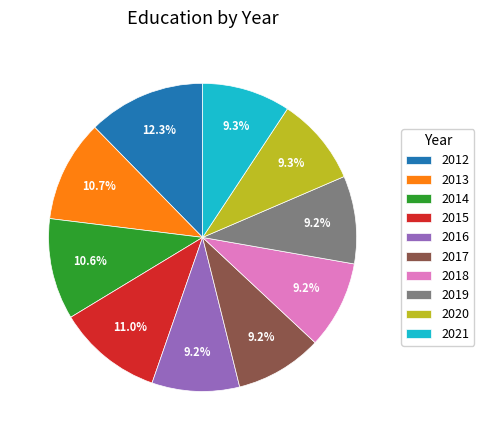

Does any single category account for the majority?

No